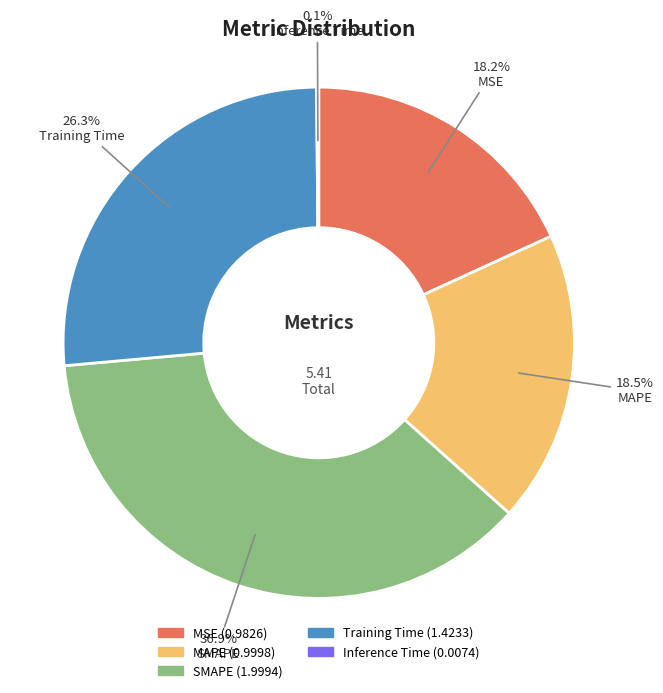

Which slice is the largest?

SMAPE